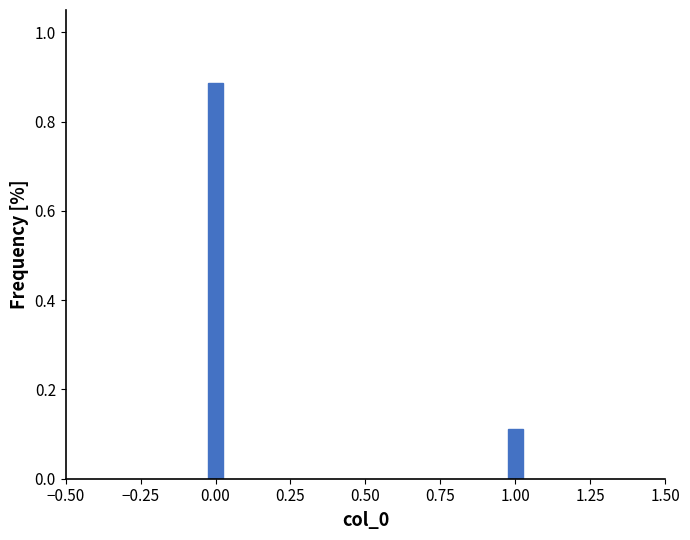

What is the change in value from 0.00 to 1.00?

-0.8